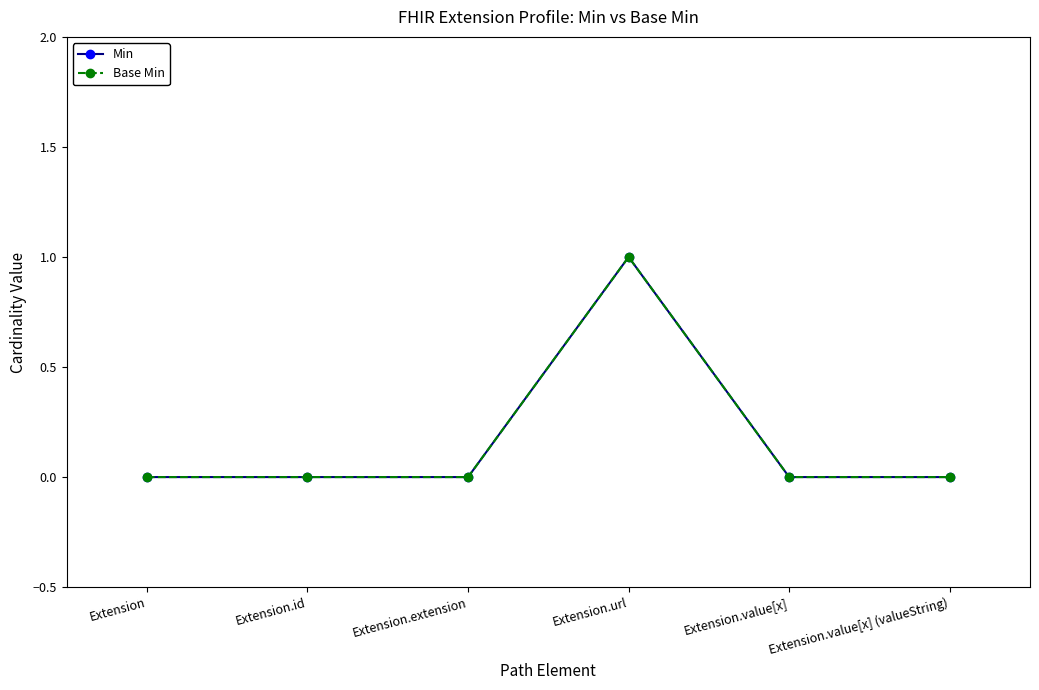

Is it true that Base Min equals 0 at Extension.value[x]?

True